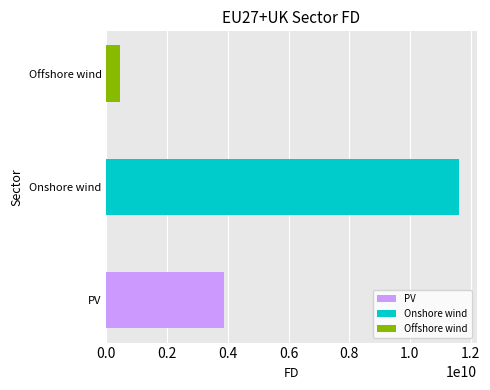

What is the smallest value displayed?

445414769.3